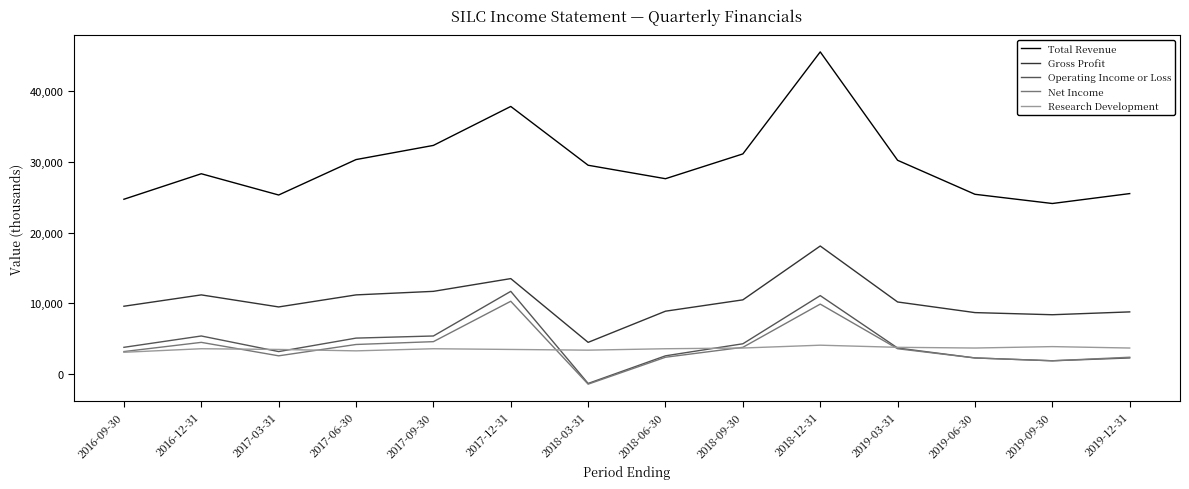

What is the sum of all Gross Profit values?

144800